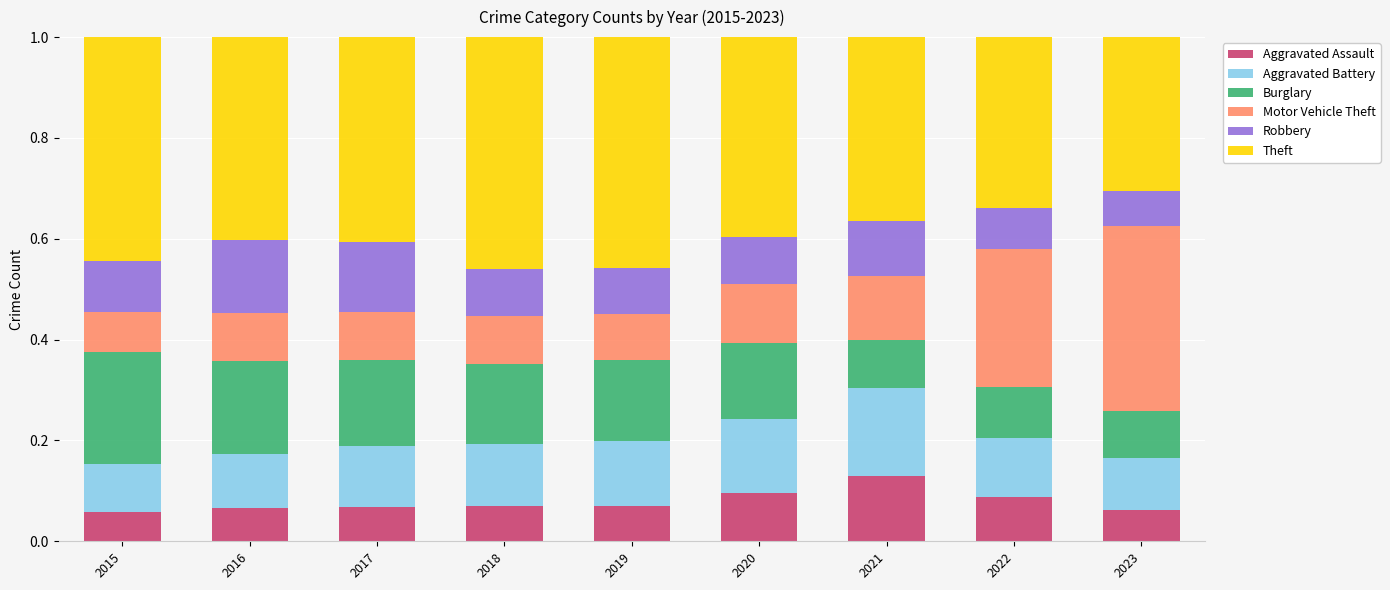

At how many categories does at least one series exceed 0?

9